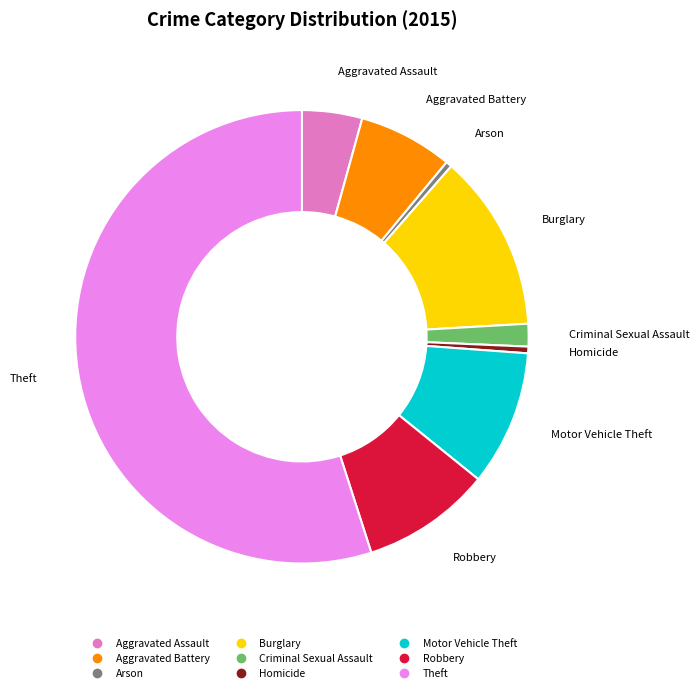

Is the sum of Criminal Sexual Assault and Theft greater than half?

Yes